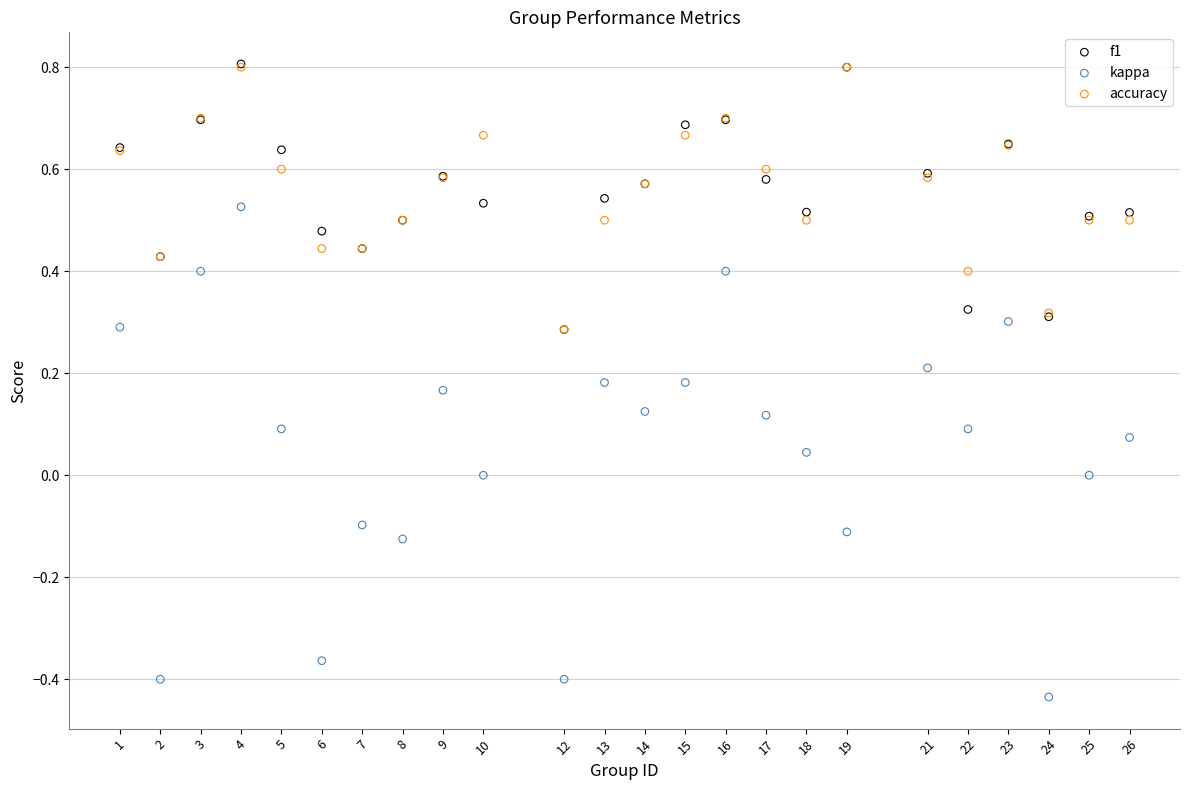

What are all the series names shown in the legend?

f1, kappa, accuracy